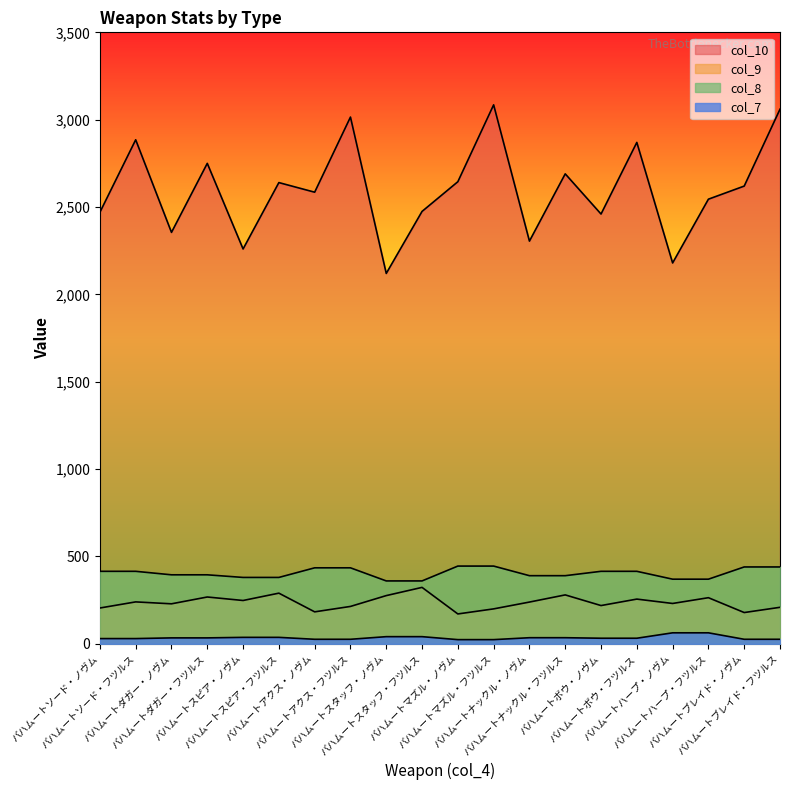

Reading left to right, list all the values displayed in this chart.

col_10: 2470	2885	2355	2750	2260	2640	2585	3015	2120	2475	2645	3085	2305	2690	2460	2870	2180	2545	2620	3060
col_9: 205	240	229	268	248	290	183	214	276	323	171	200	239	280	219	256	231	264	179	209
col_8: 415	415	395	395	380	380	435	435	360	360	445	445	390	390	415	415	370	370	440	440
col_7: 30	30	34	34	37	37	26	26	41	41	24	24	35	35	32	32	63	63	26	26